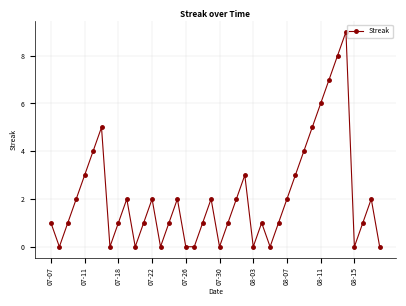

What is the greatest value displayed?

9